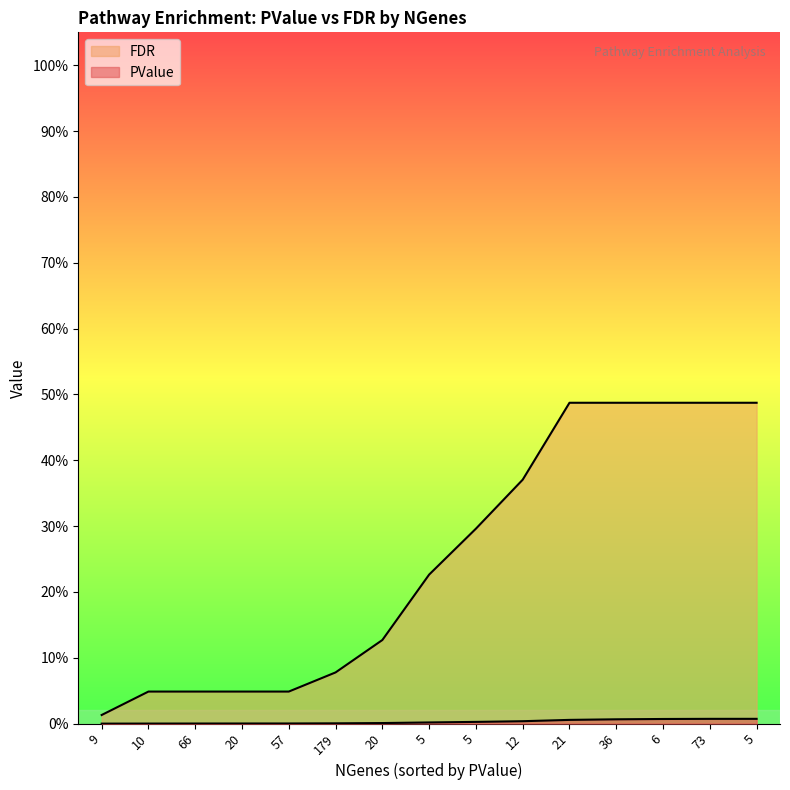

What is the highest value of the FDR series?

0.5